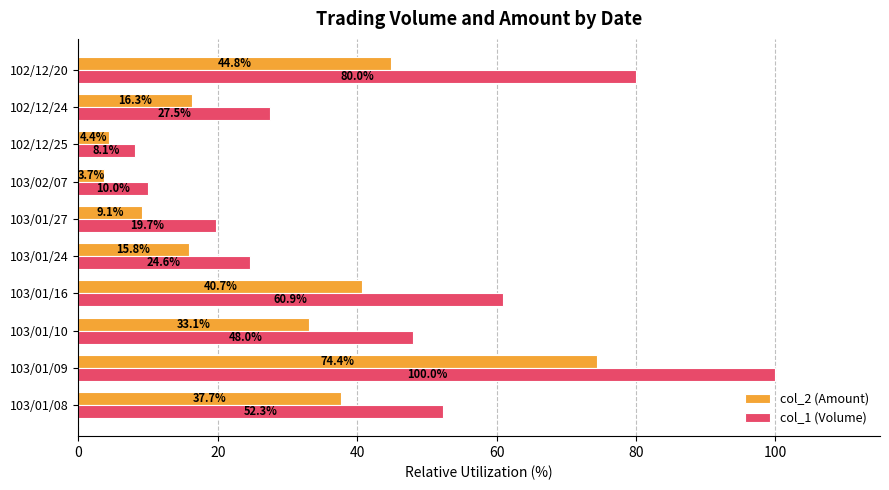

True or false: col_1 (Volume) has a value of 5.1 at 103/01/27.

False